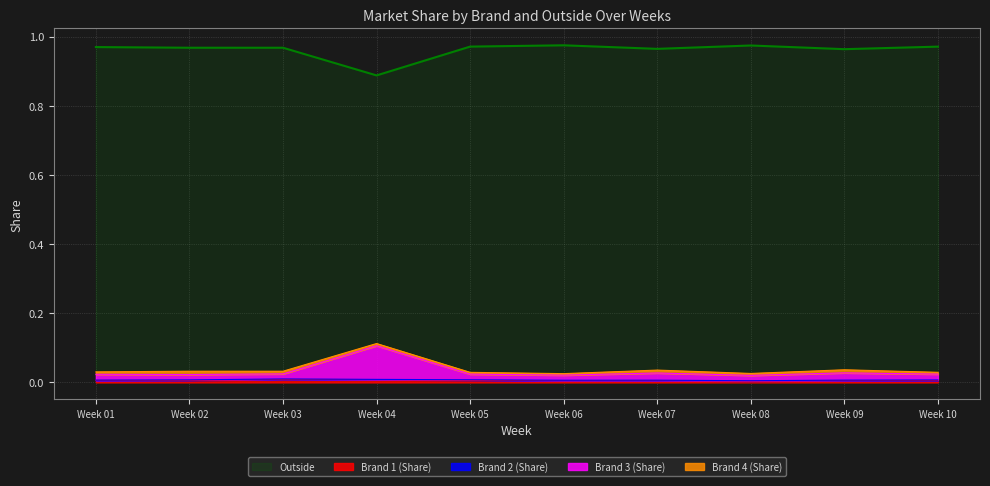

The Outside series shows 1.6 at Week 01. True or false?

False